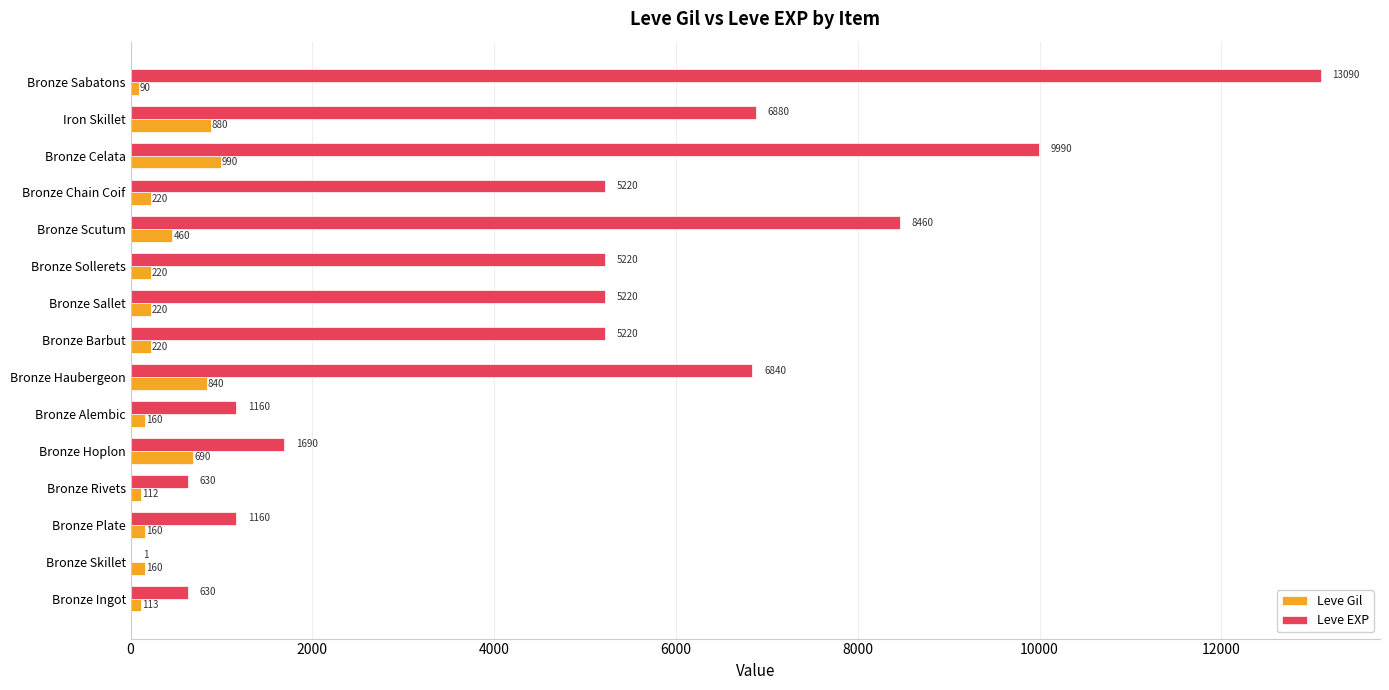

Which category has the highest value across all series?

Bronze Sabatons